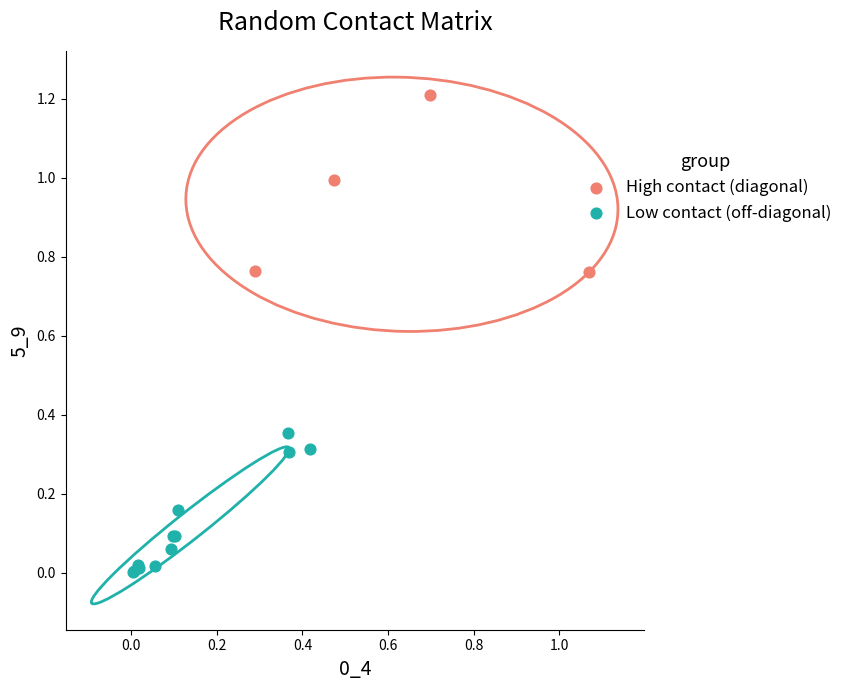

Which series reaches the minimum Y coordinate?

Low contact (off-diagonal)